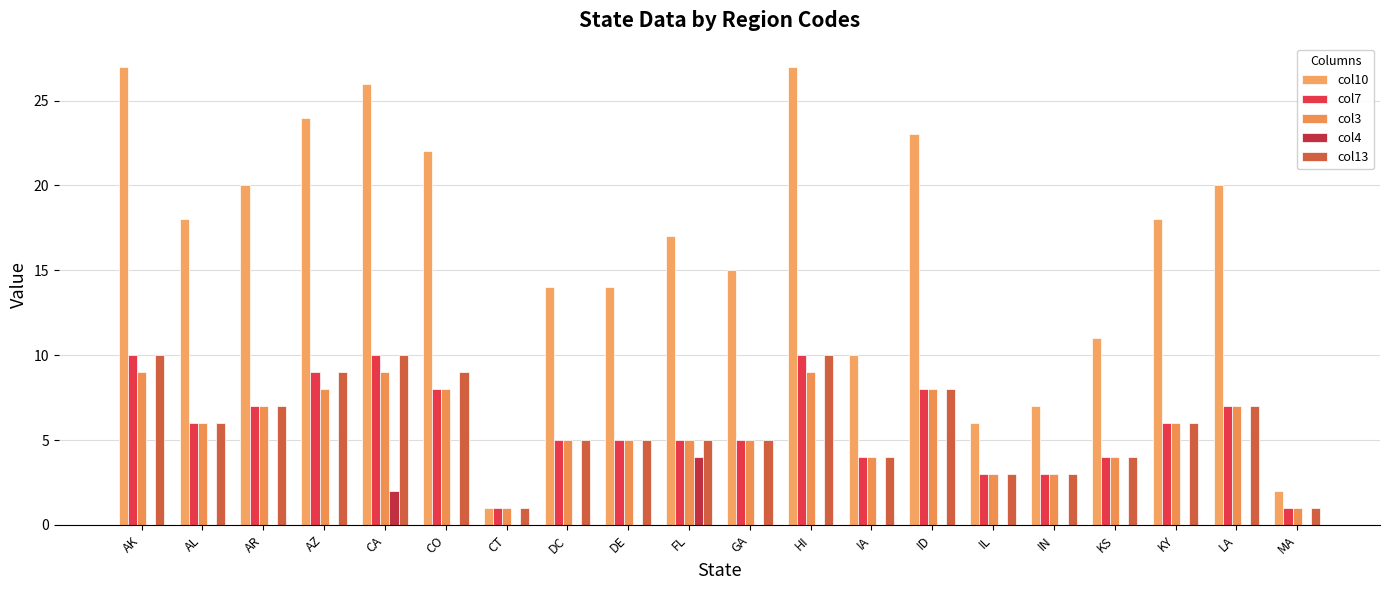

Reading left to right, extract all data points from this chart.

col10: 27	18	20	24	26	22	1	14	14	17	15	27	10	23	6	7	11	18	20	2
col7: 10	6	7	9	10	8	1	5	5	5	5	10	4	8	3	3	4	6	7	1
col3: 9	6	7	8	9	8	1	5	5	5	5	9	4	8	3	3	4	6	7	1
col4: 0	0	0	0	2	0	0	0	0	4	0	0	0	0	0	0	0	0	0	0
col13: 10	6	7	9	10	9	1	5	5	5	5	10	4	8	3	3	4	6	7	1